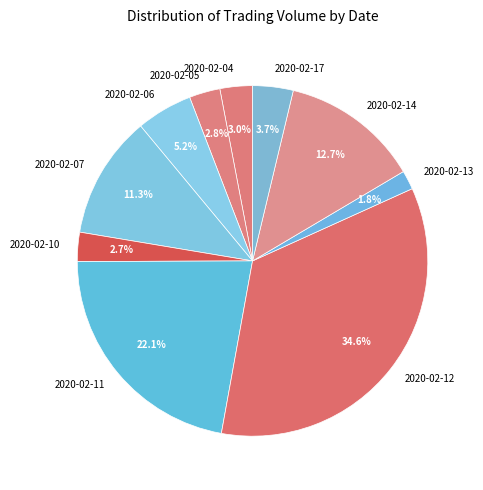

What is the smallest slice in the pie chart?

2020-02-13